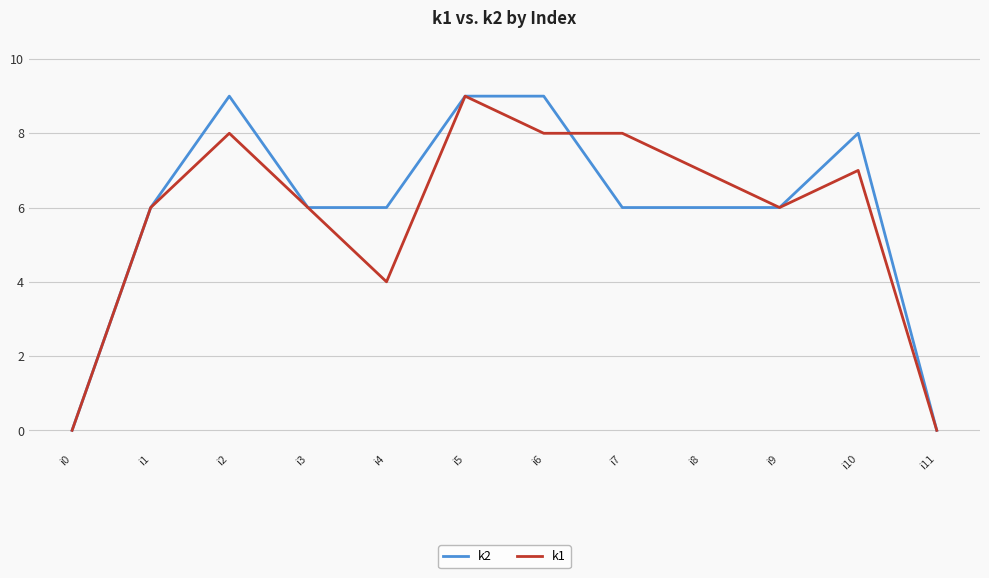

The value of k2 at i7 is 6. True or false?

True